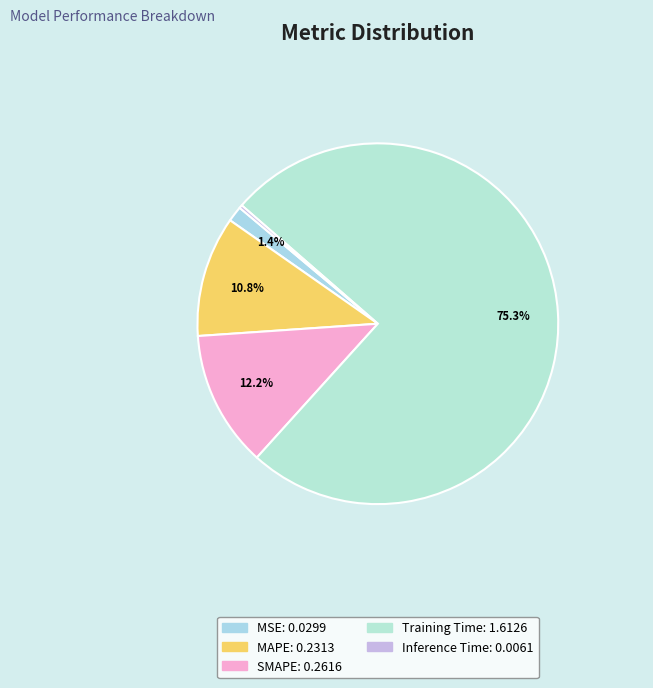

True or false: SMAPE accounts for 4% of the total.

False